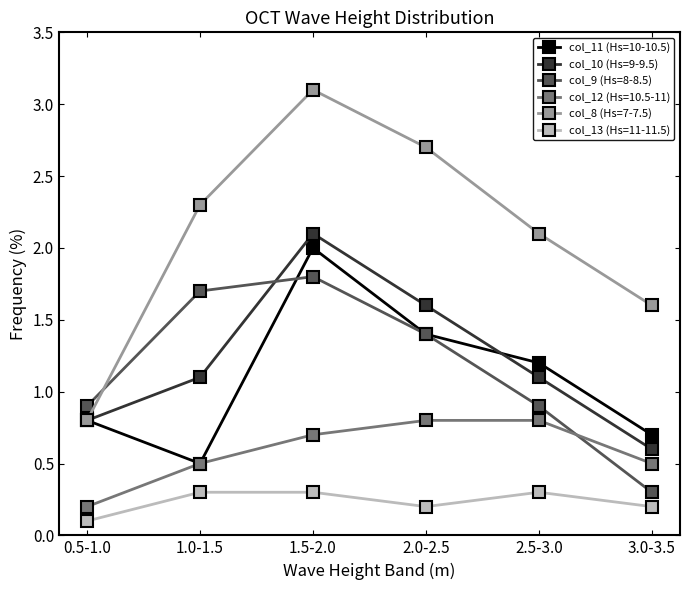

What is the label of the 4th point from the right?

1.5-2.0